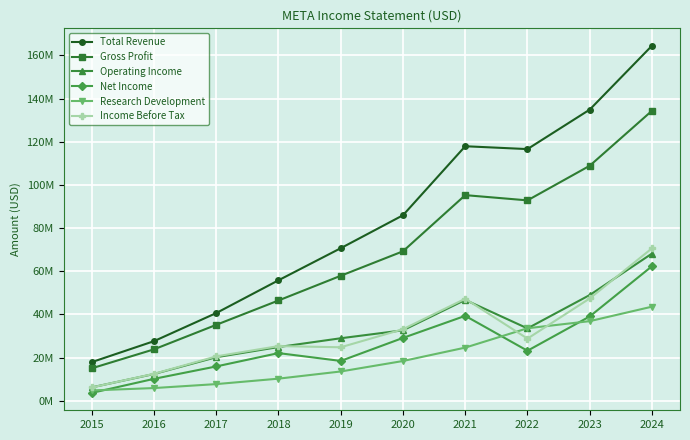

What is the sum of all Income Before Tax values?

316853000